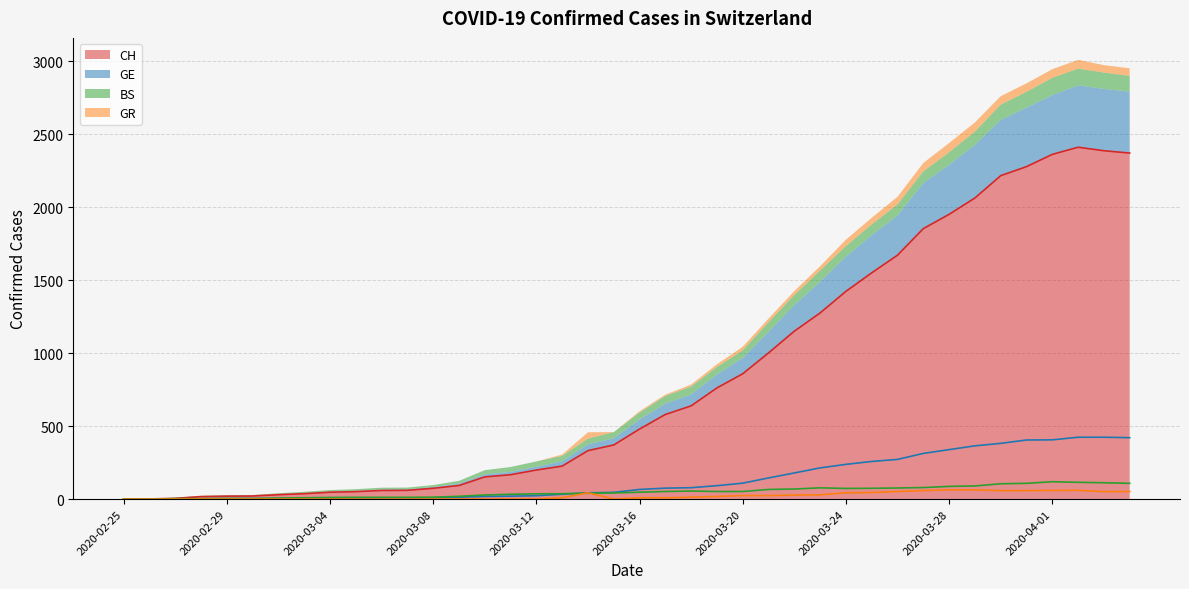

What is the total value across all series at 2020-03-10?

198